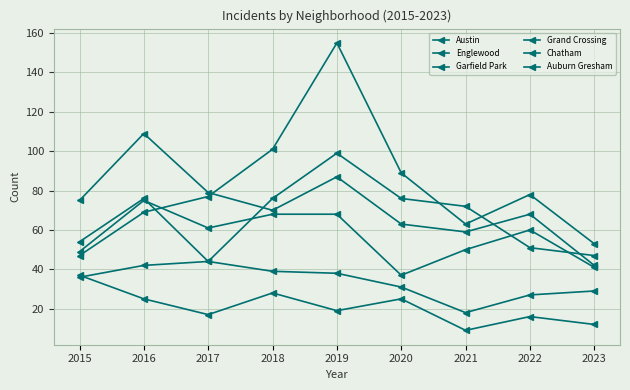

True or false: Englewood and Chatham cross at least once.

False